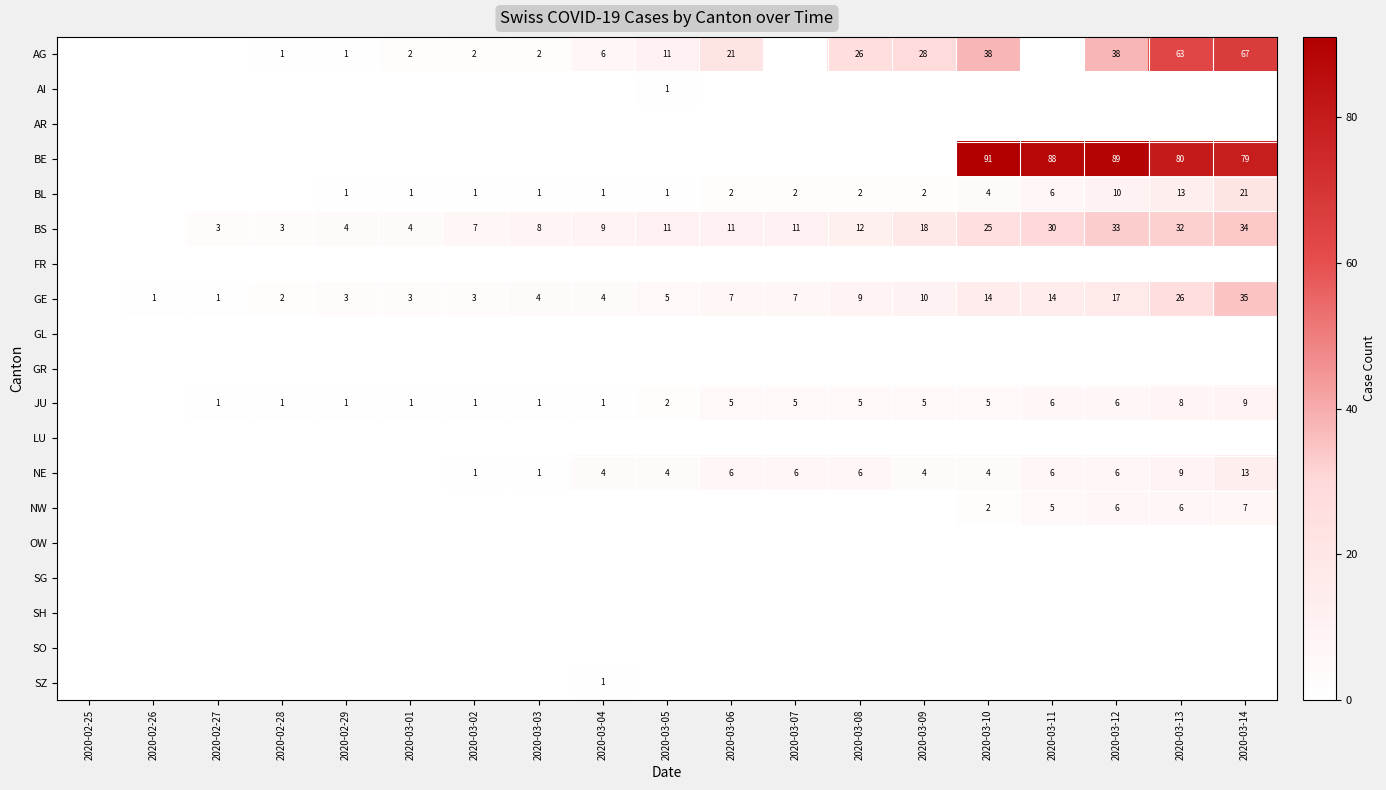

The BL series shows 1 at 2020-03-07. True or false?

False